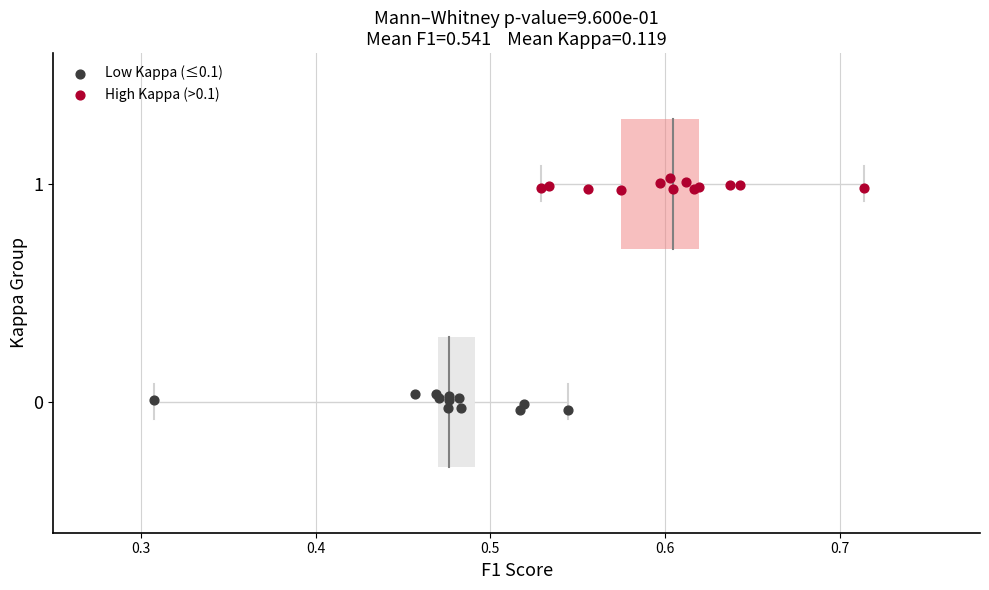

Which series contains the highest Y value?

High Kappa (>0.1)